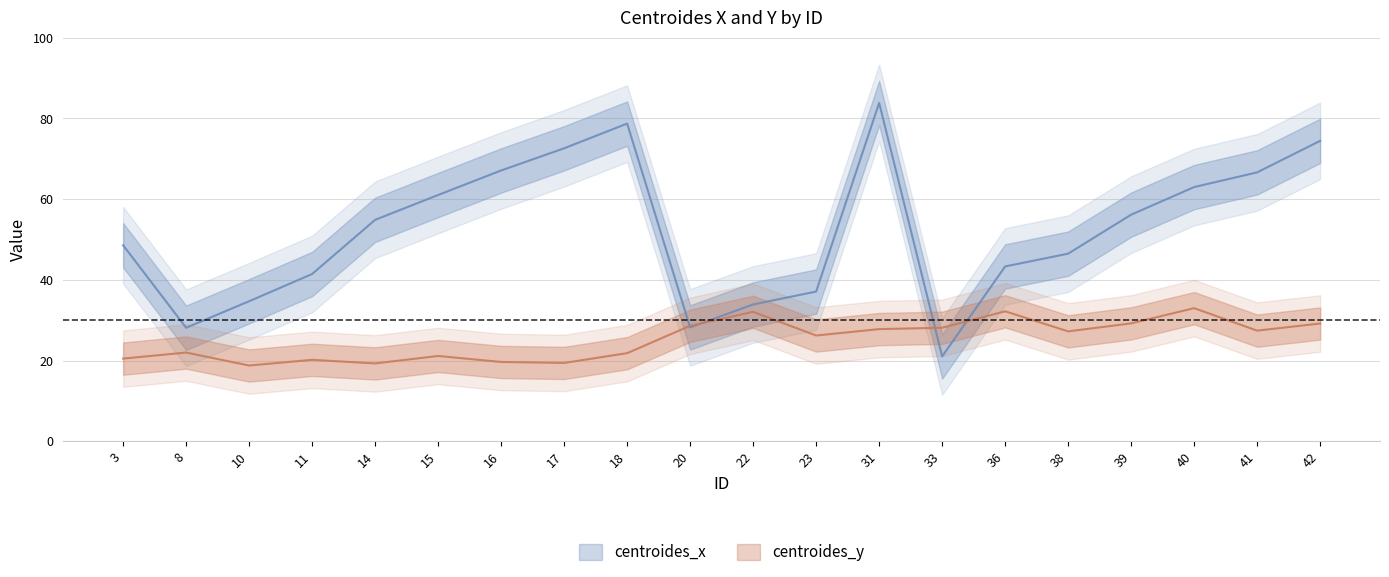

Which series ends up on top after the final intersection of centroides_x and centroides_y?

centroides_x